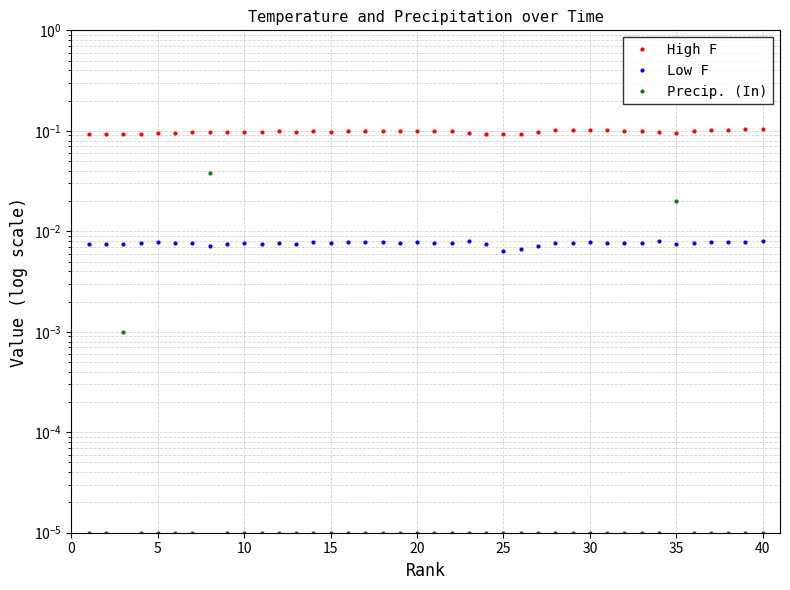

True or false: Precip. (In) and High F intersect in this chart.

False